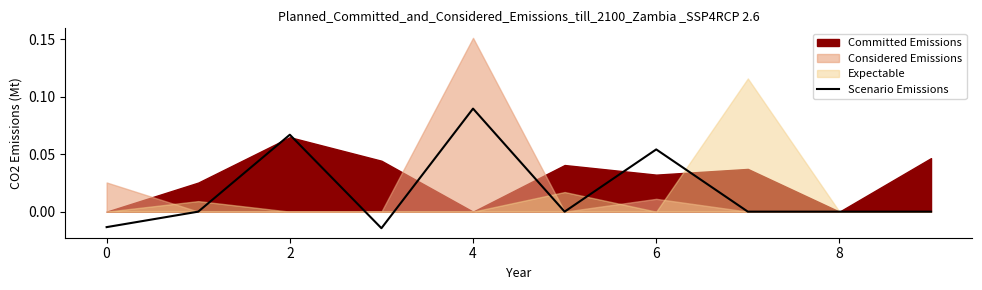

How many lines are shown in the chart?

1